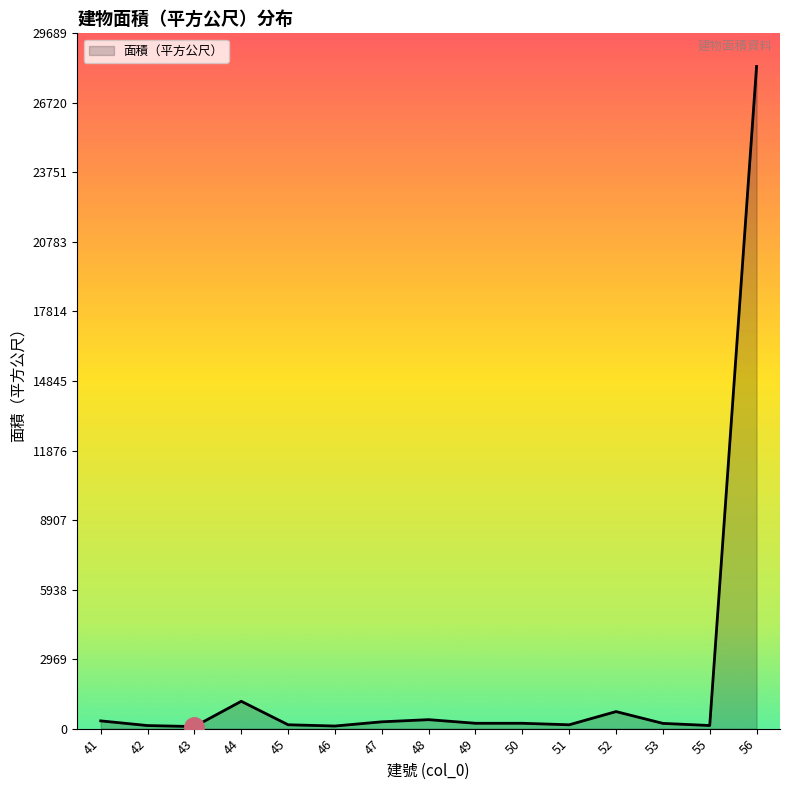

Is it true that the value at 52 is 728.0?

True